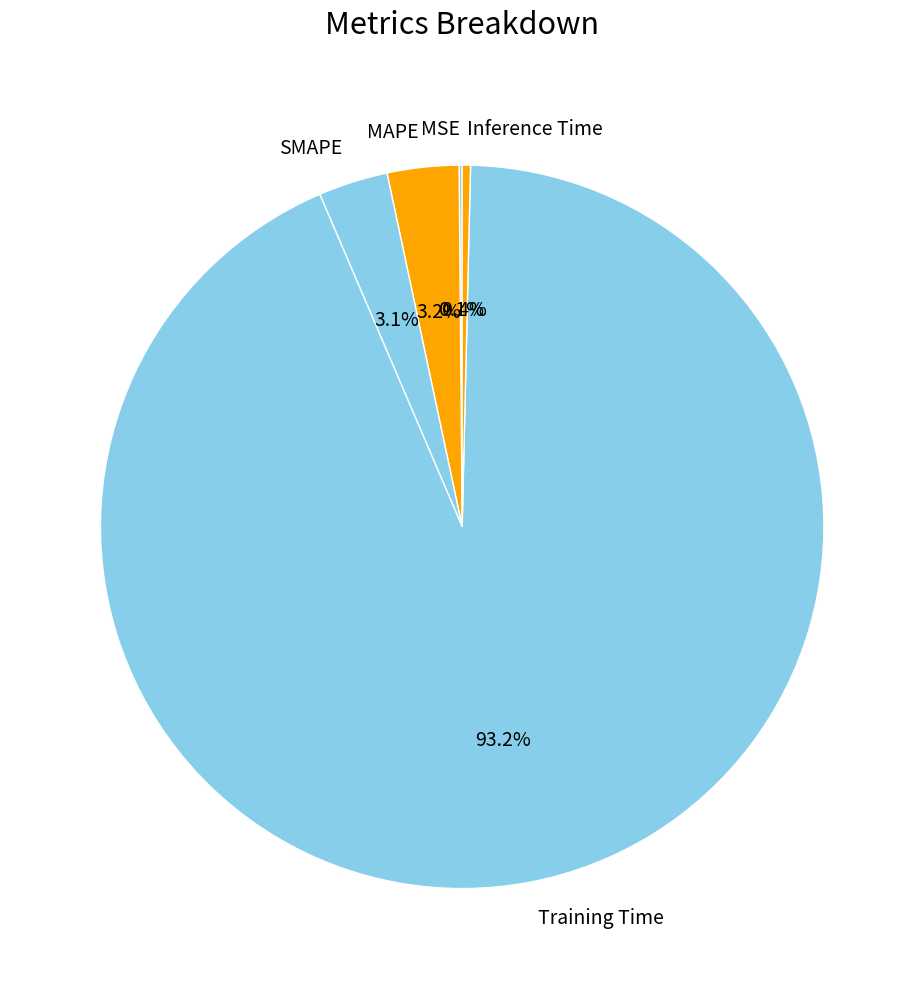

Which category has the biggest portion of the pie?

Training Time